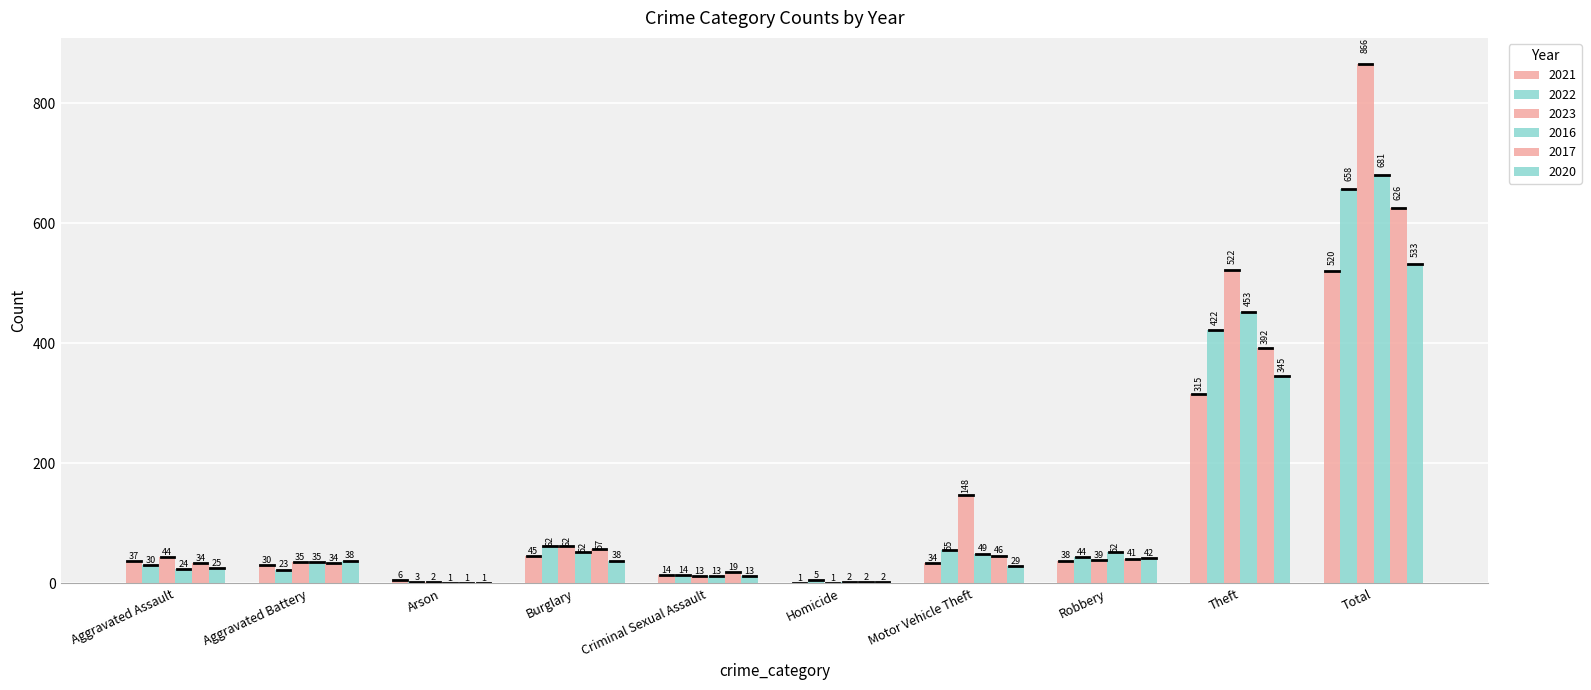

Rank the series by their maximum value, from lowest to highest.

2021, 2020, 2017, 2022, 2016, 2023